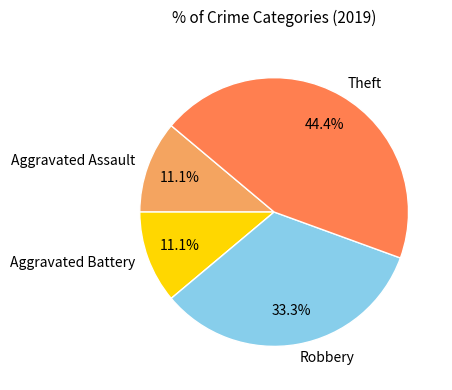

Does any single category account for the majority?

No